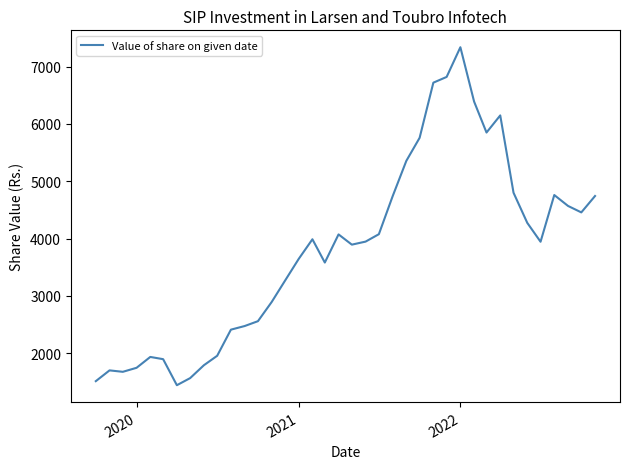

What is the greatest value displayed?

7338.0